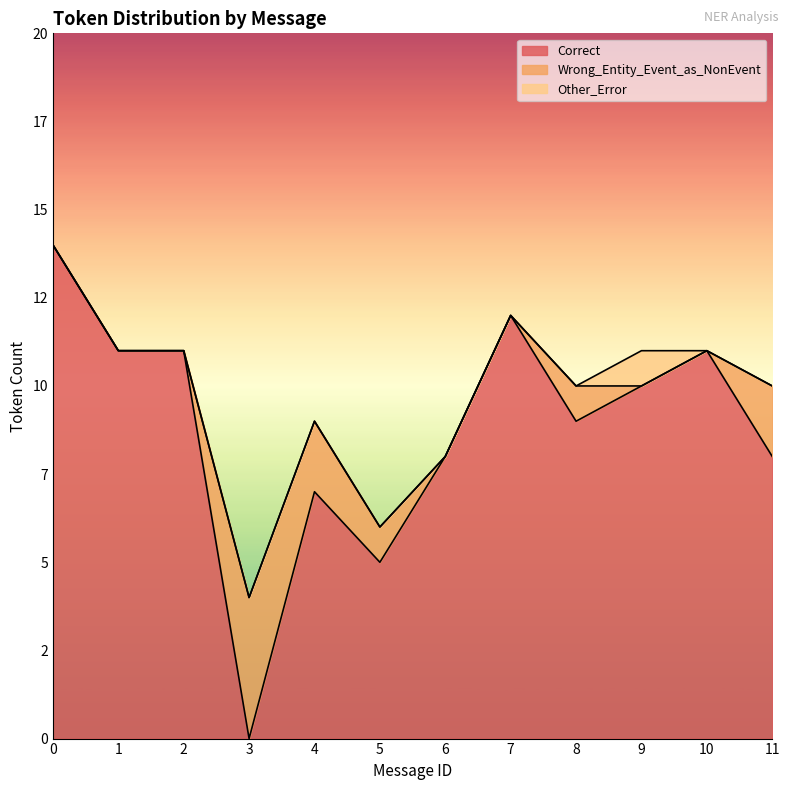

At 3, list the series in order from largest to smallest.

Wrong_Entity_Event_as_NonEvent, Correct, Other_Error